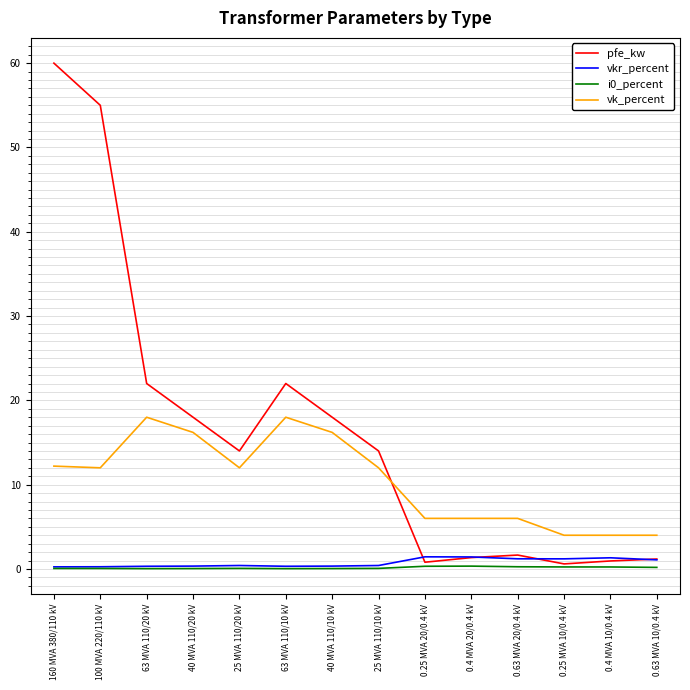

True or false: vk_percent has a value of 4.0 at 0.63 MVA 10/0.4 kV.

True